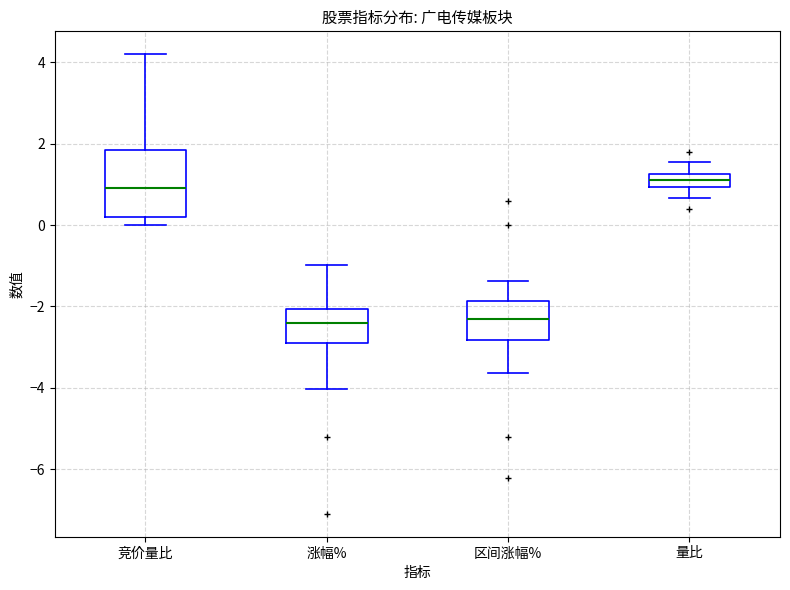

Which box is the tallest, from its lower edge to its upper edge?

竞价量比